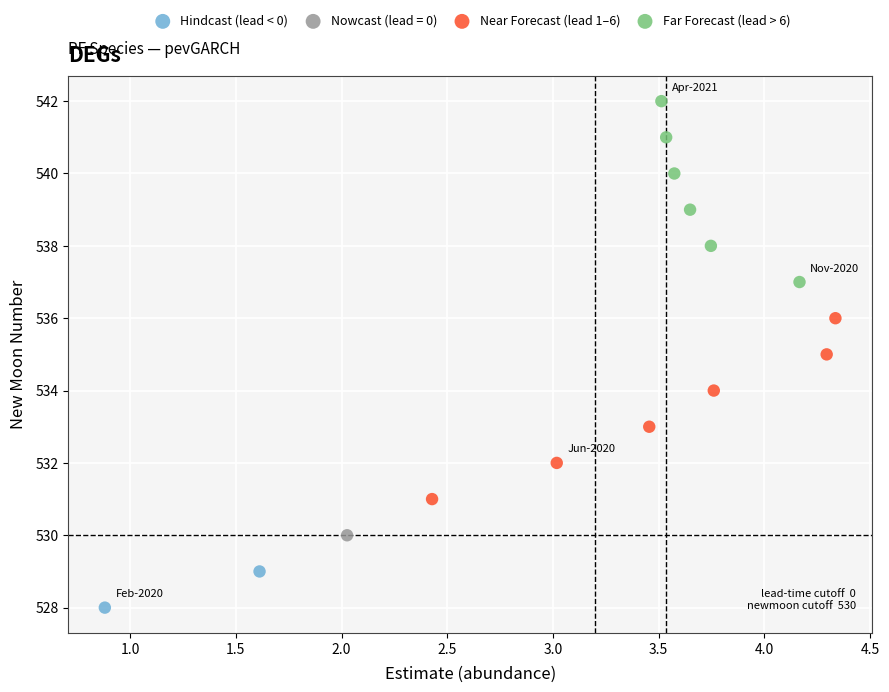

What are all the series names shown in the legend?

Hindcast (lead < 0), Nowcast (lead = 0), Near Forecast (lead 1–6), Far Forecast (lead > 6)